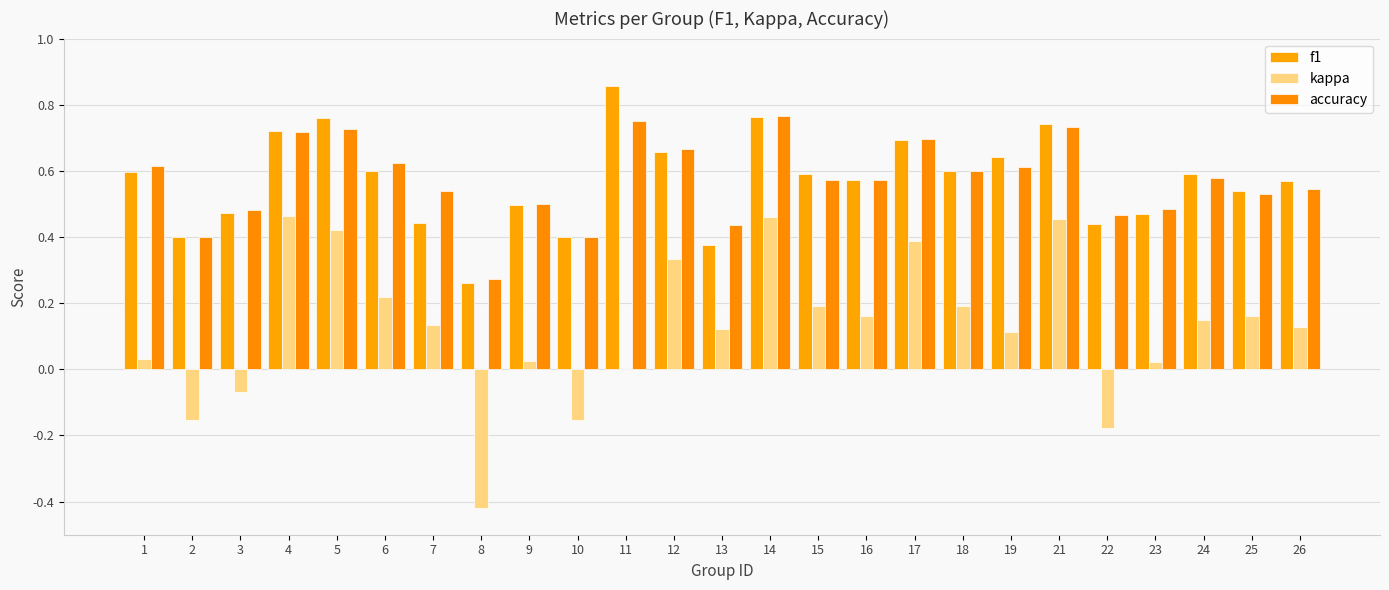

List the labels in order of accuracy value, largest first.

14, 11, 21, 5, 4, 17, 12, 6, 1, 19, 18, 24, 15, 16, 26, 7, 25, 9, 23, 3, 22, 13, 2, 10, 8